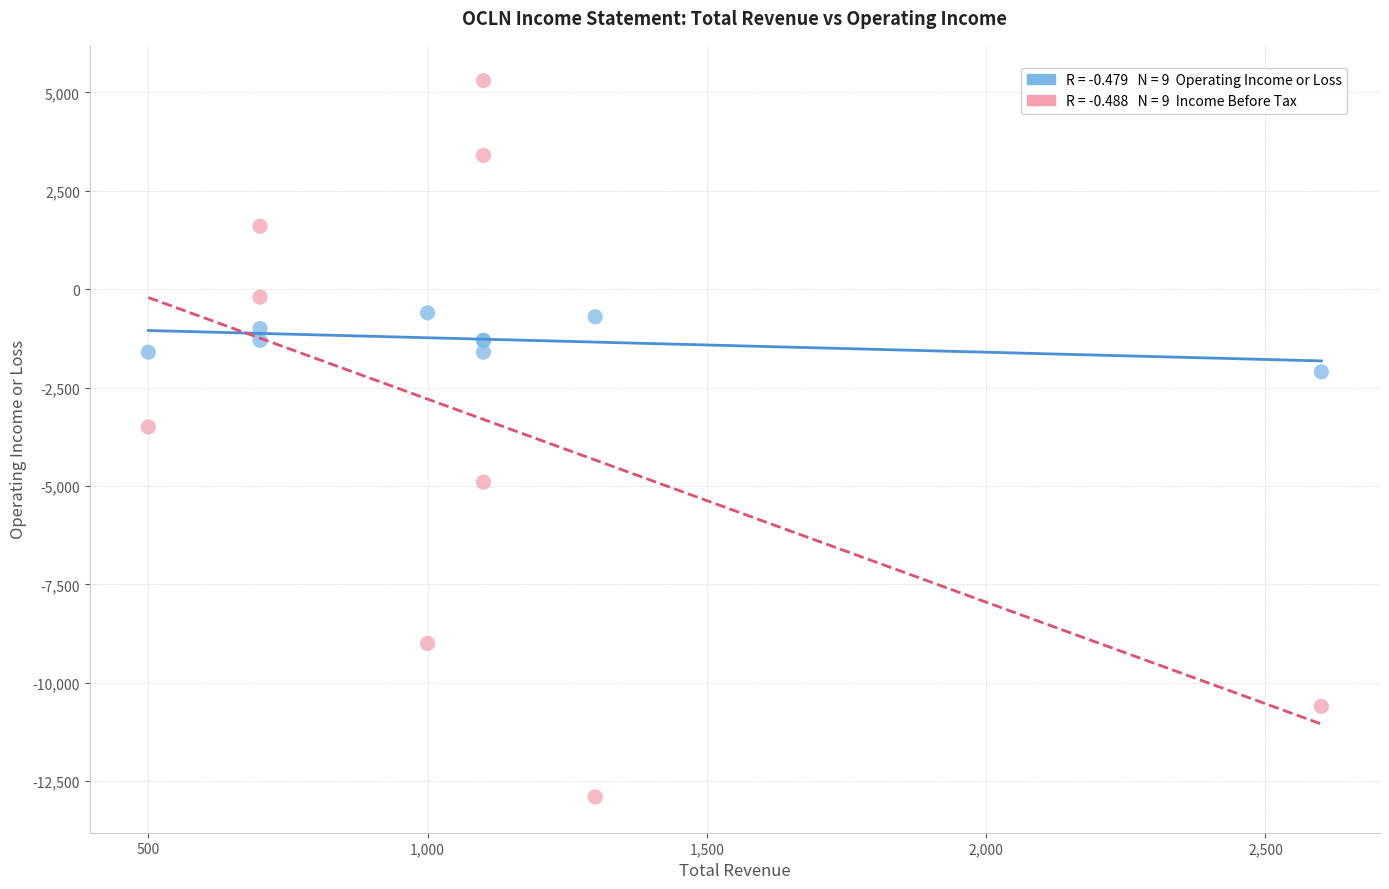

Across all series, what Y value is closest to -3800?

-3500